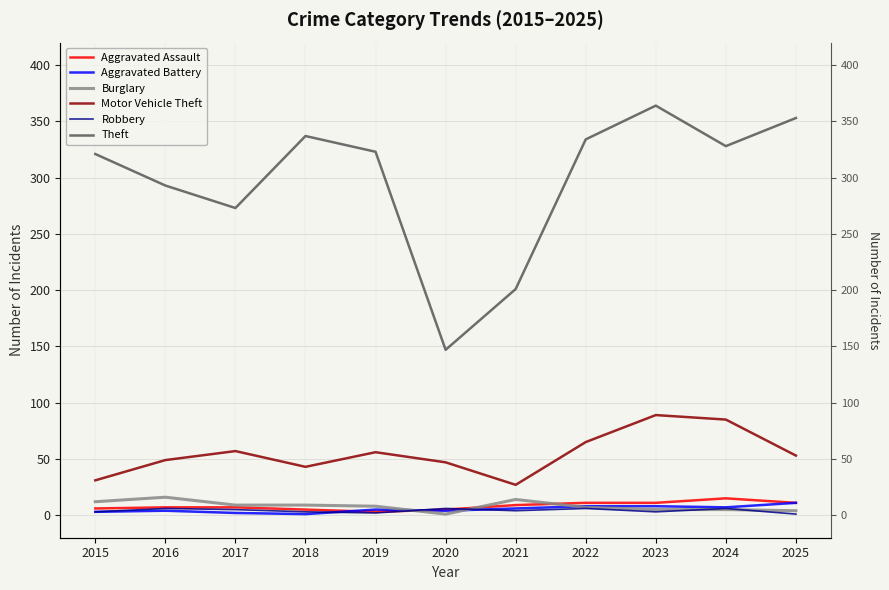

Reading right to left, list all the values displayed in this chart.

Aggravated Assault: 2025=11	2024=15	2023=11	2022=11	2021=9	2020=5	2019=3	2018=5	2017=7	2016=7	2015=6
Aggravated Battery: 2025=11	2024=7	2023=8	2022=8	2021=6	2020=4	2019=5	2018=1	2017=2	2016=4	2015=3
Burglary: 2025=4	2024=5	2023=5	2022=7	2021=14	2020=1	2019=8	2018=9	2017=9	2016=16	2015=12
Motor Vehicle Theft: 2025=53	2024=85	2023=89	2022=65	2021=27	2020=47	2019=56	2018=43	2017=57	2016=49	2015=31
Robbery: 2025=1	2024=6	2023=3	2022=6	2021=4	2020=6	2019=2	2018=3	2017=5	2016=6	2015=3
Theft: 2025=353	2024=328	2023=364	2022=334	2021=201	2020=147	2019=323	2018=337	2017=273	2016=293	2015=321